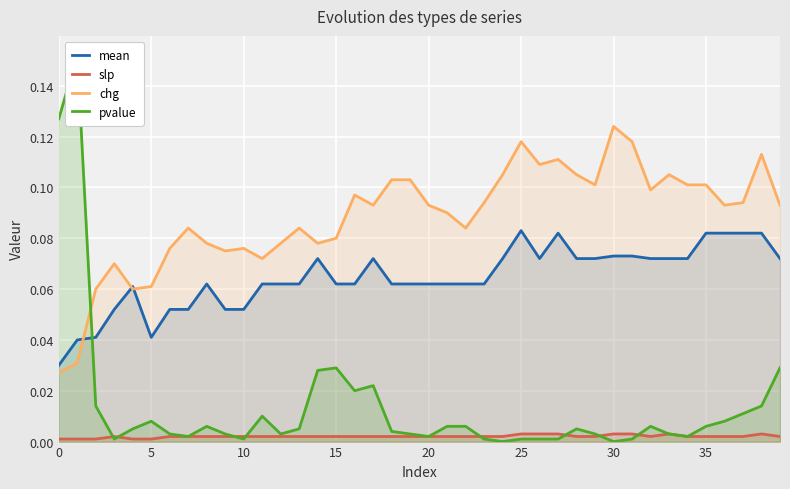

What is the label of the 8th point from the right?

32